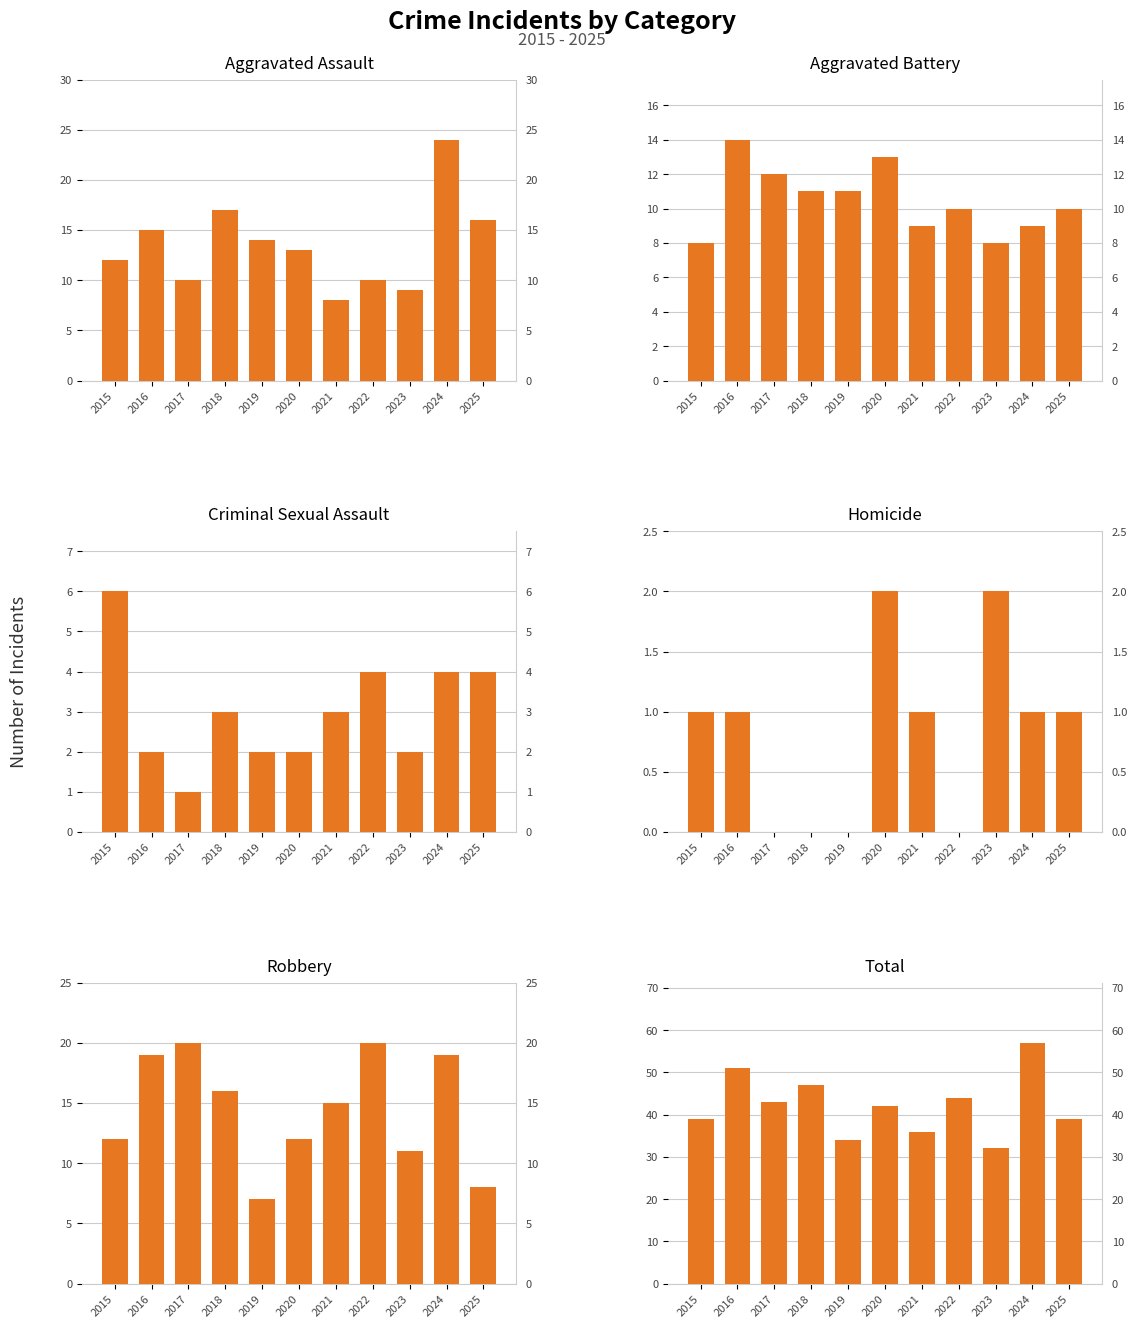

The Homicide series shows -1 at 2017. True or false?

False